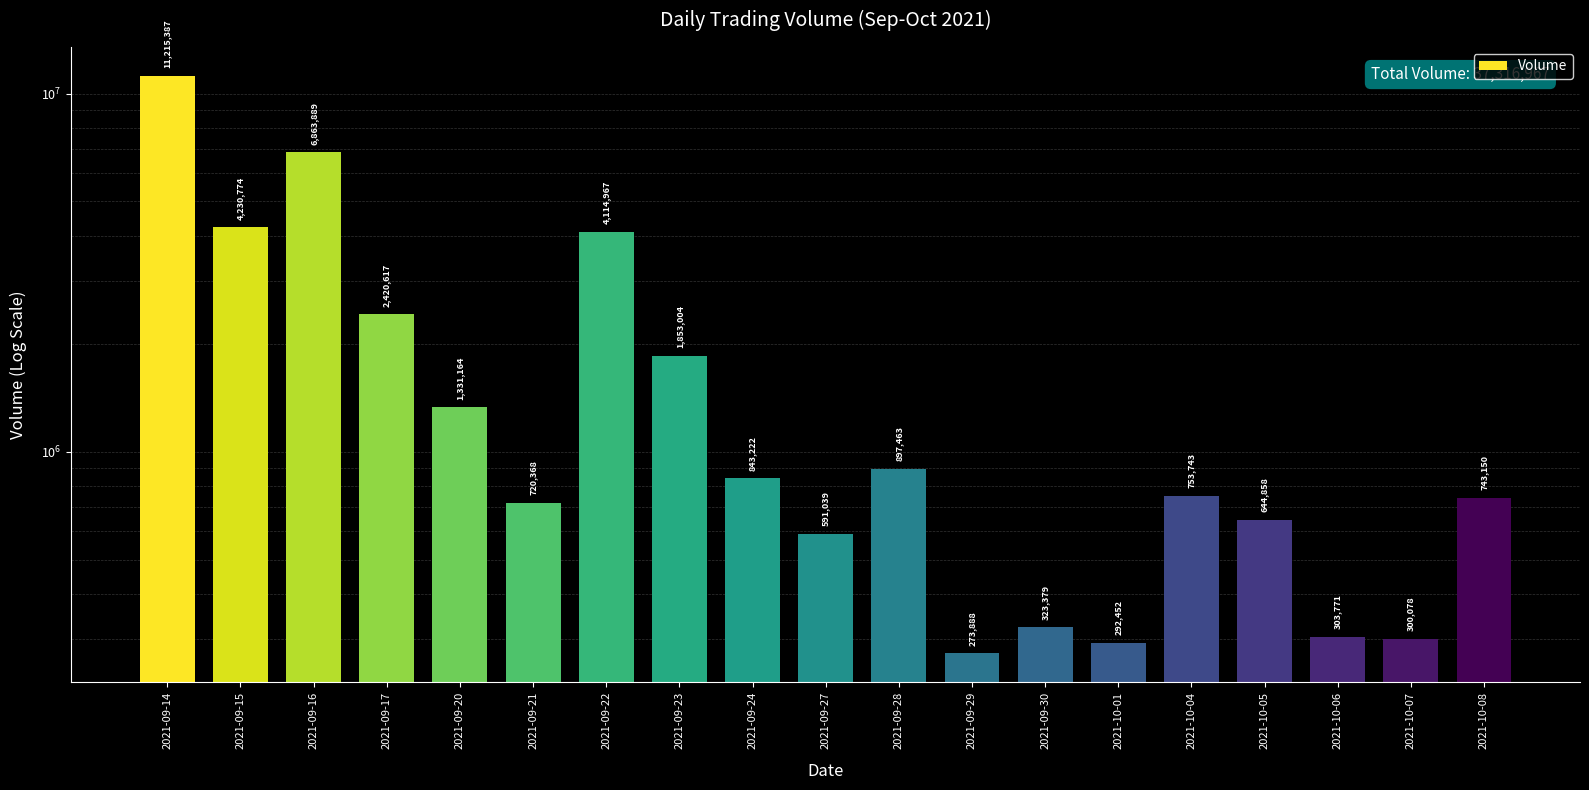

How many data points are less than 753743?

9